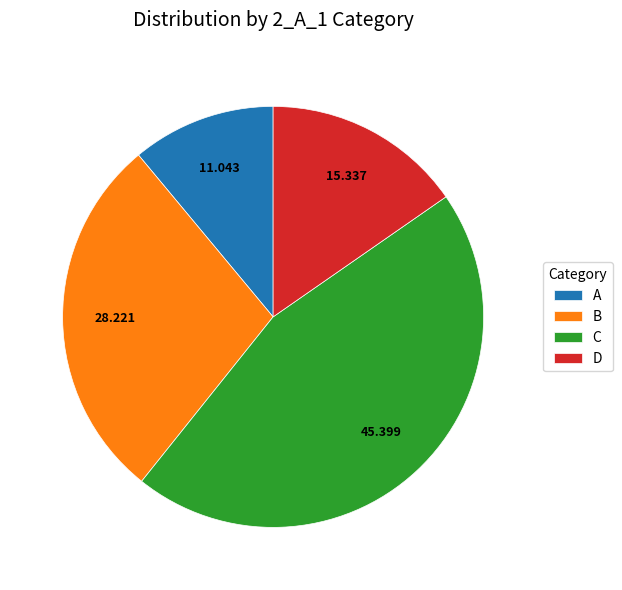

How many segments does this pie chart have?

4